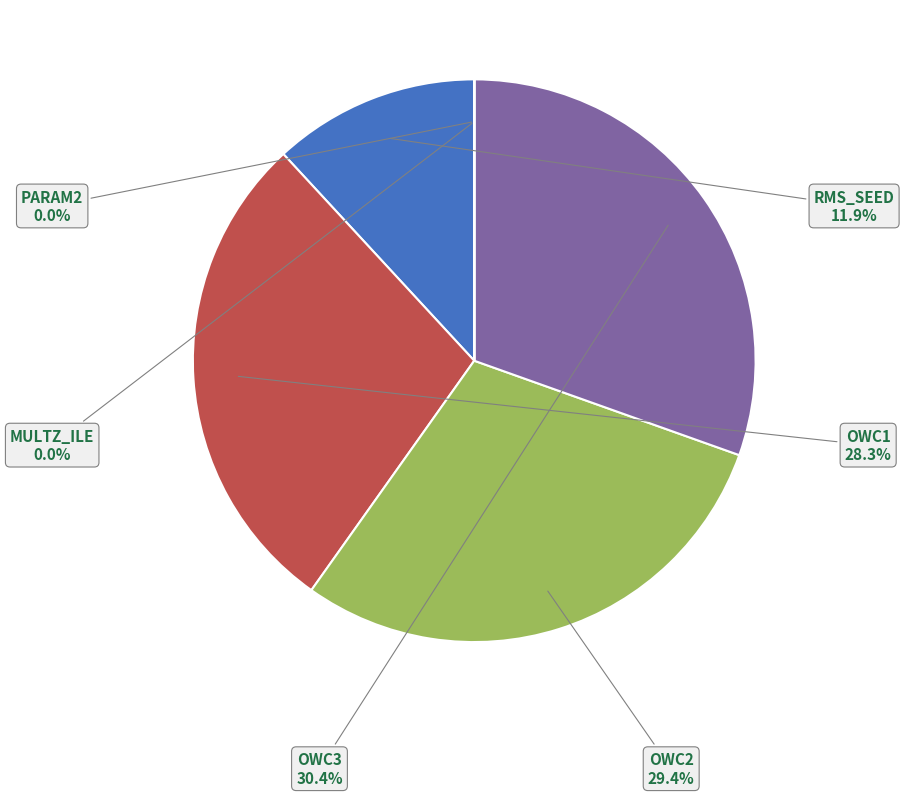

True or false: OWC3 accounts for 41% of the total.

False